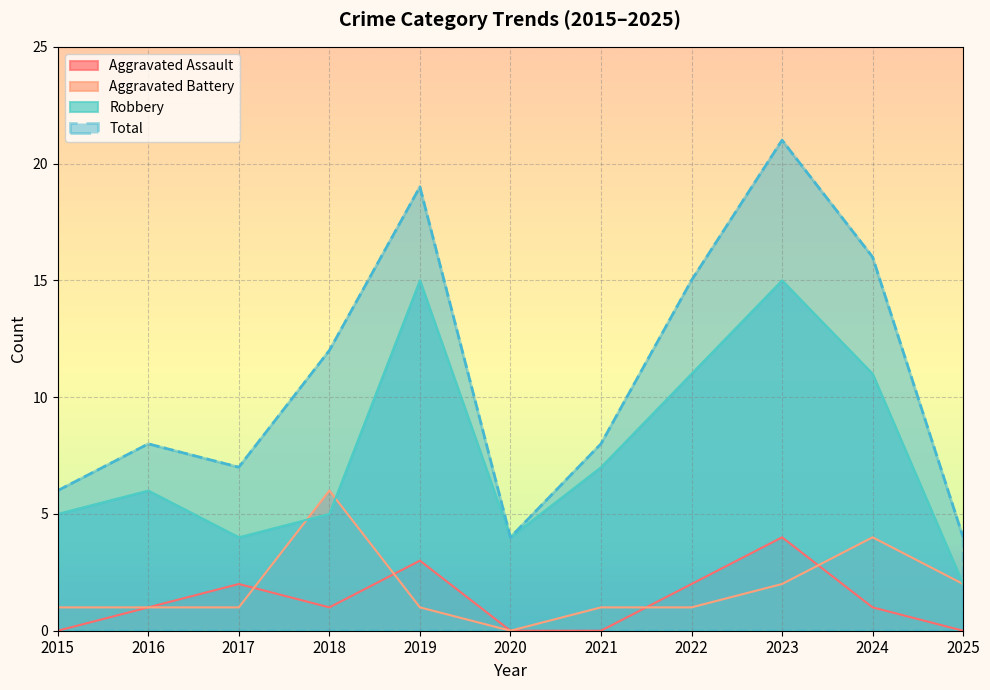

At which label does Robbery first exceed 6?

2019